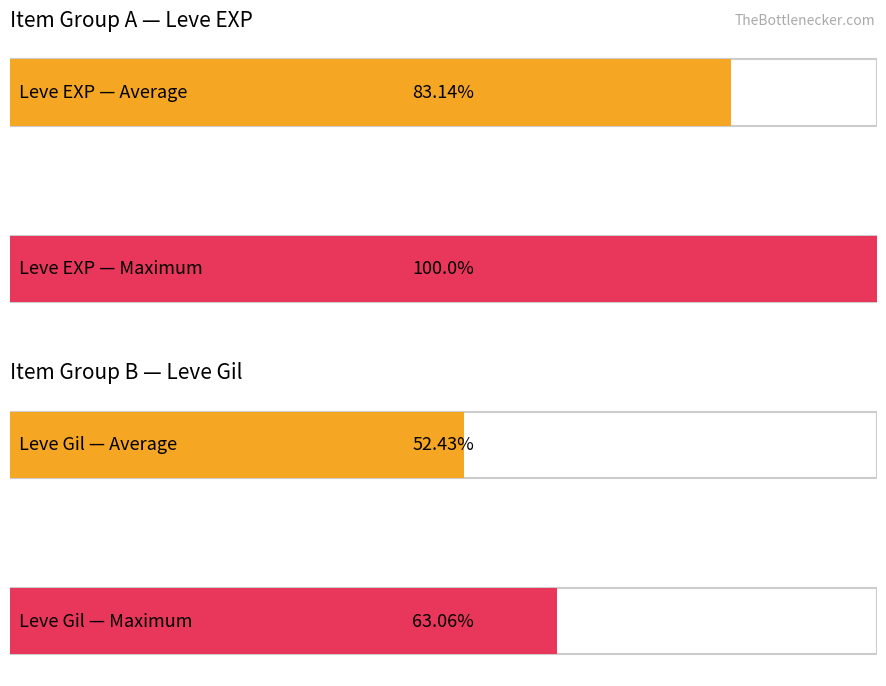

List the series in order of their overall mean, lowest first.

Leve Gil, Leve EXP